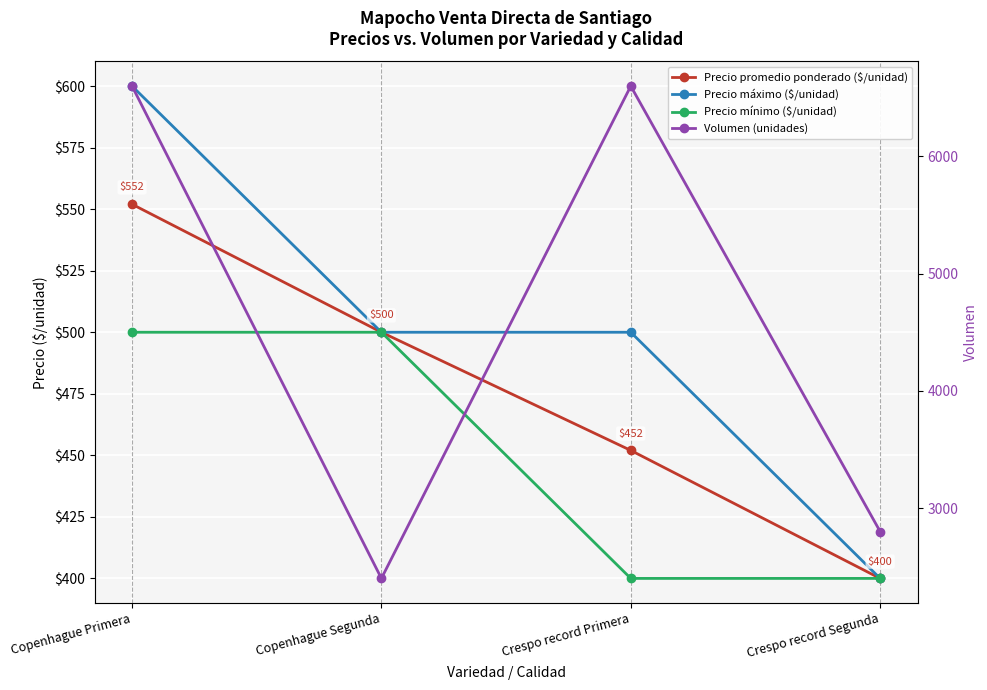

What is the value of the Precio promedio ponderado ($/unidad) point at the 3rd from the left?

452